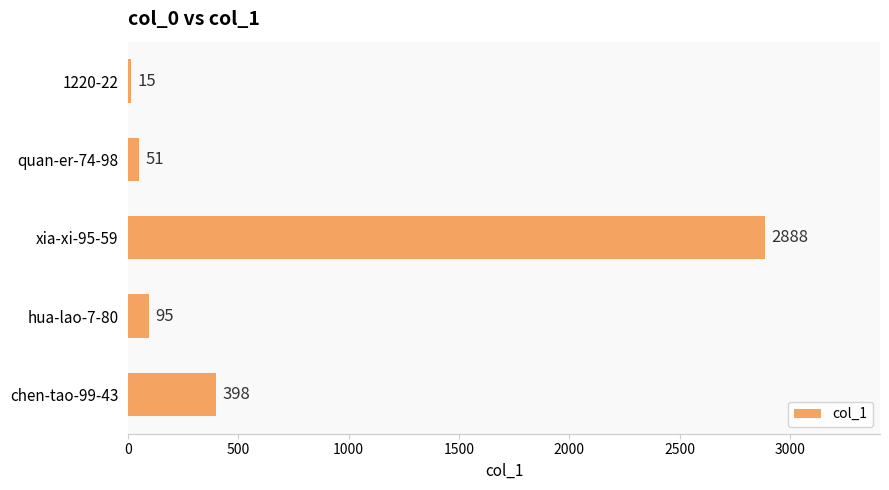

Is it true that the value at hua-lao-7-80 is 95?

True